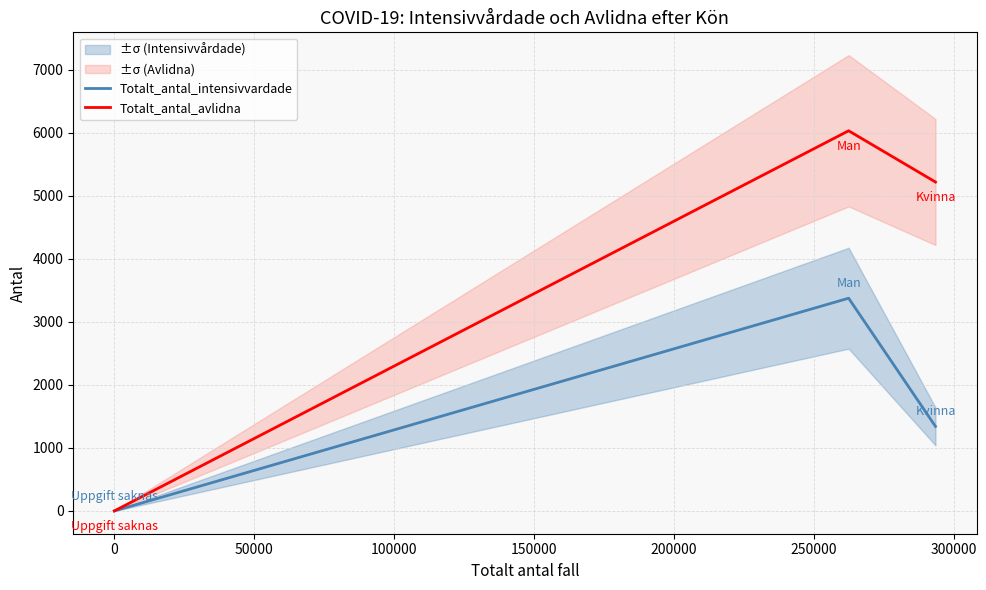

How many positive values does the Totalt_antal_intensivvardade series have?

2